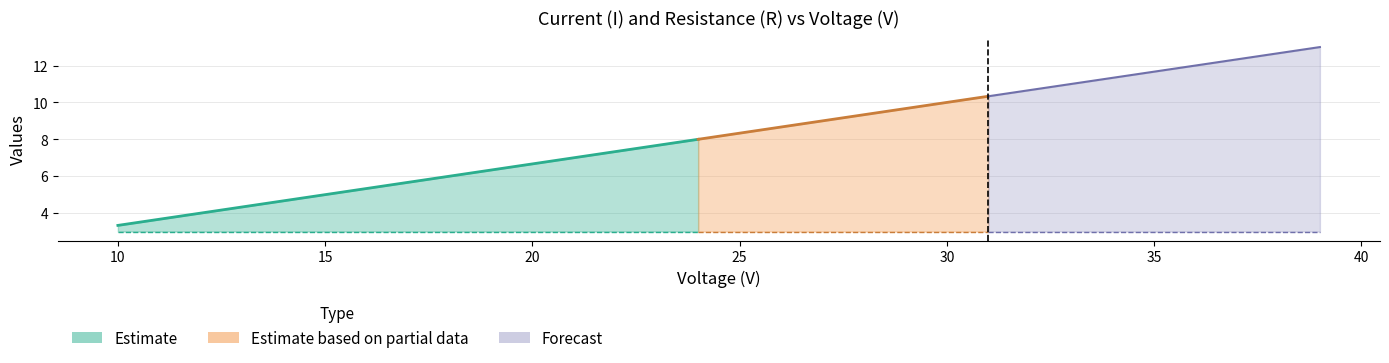

Rank the categories by I value from lowest to highest.

10, 11, 12, 13, 14, 15, 16, 17, 18, 19, 20, 21, 22, 23, 24, 25, 26, 27, 28, 29, 30, 31, 32, 33, 34, 35, 36, 37, 38, 39